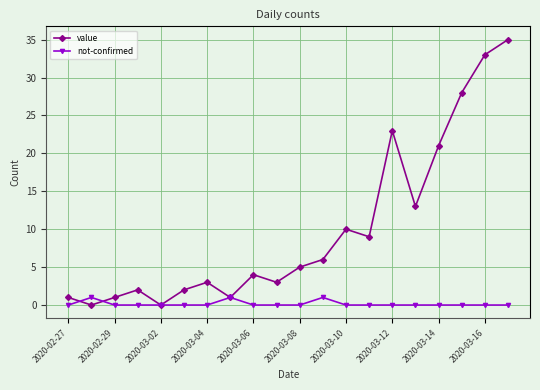

What is the value of the value point at the 17th from the left?

21